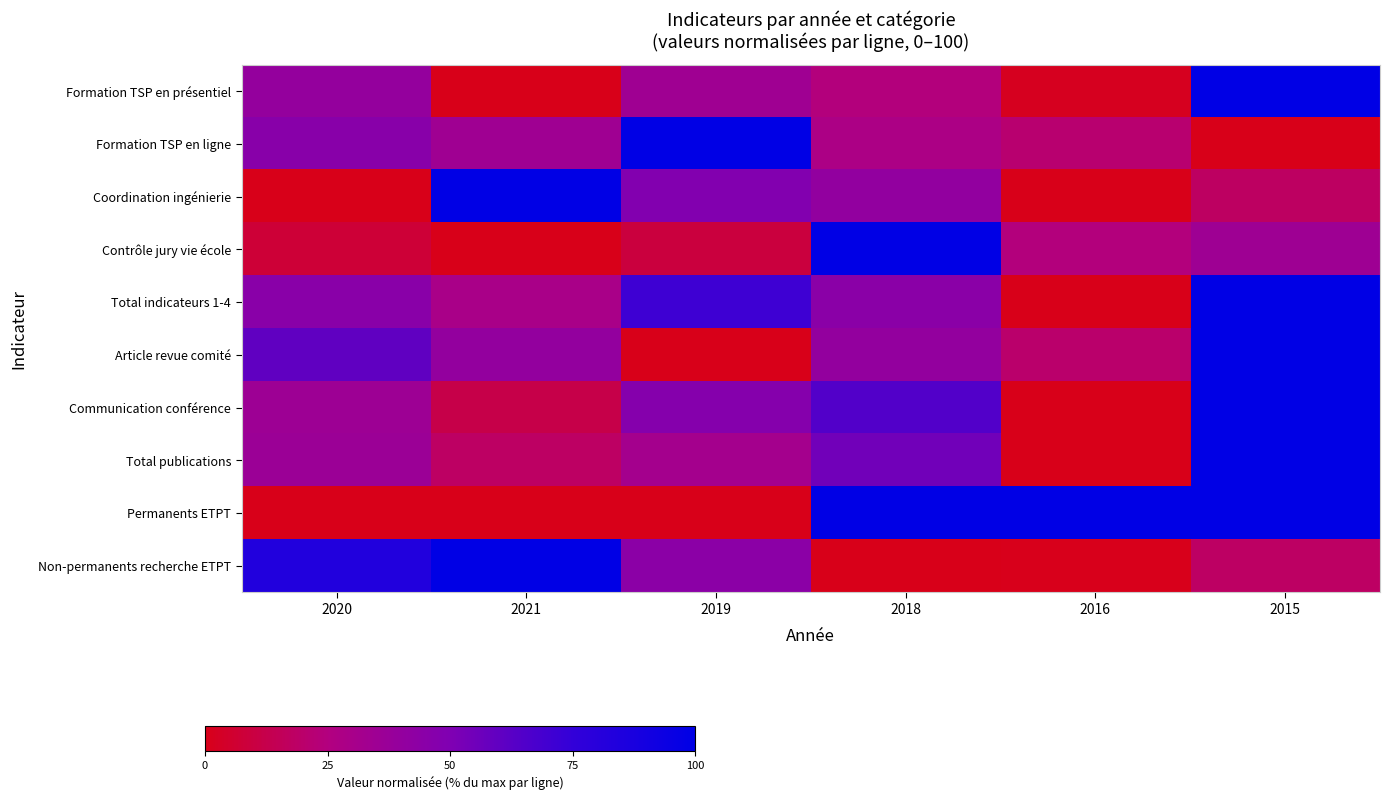

Which series has the largest total across all categories?

Permanents ETPT